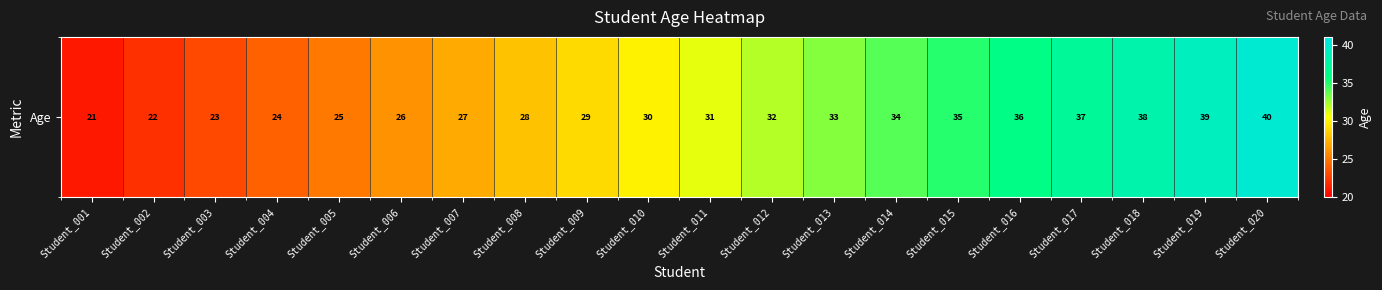

At which category does the chart reach its minimum across all series?

Student_001